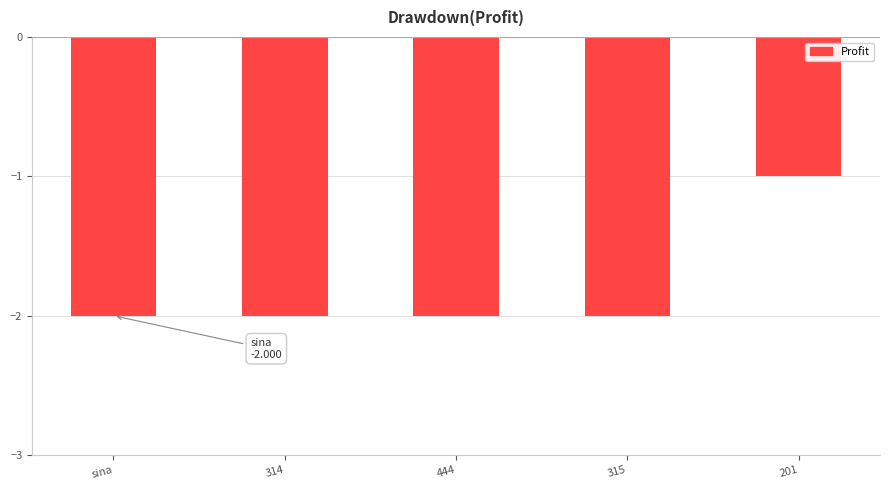

What position from the left is 315?

4